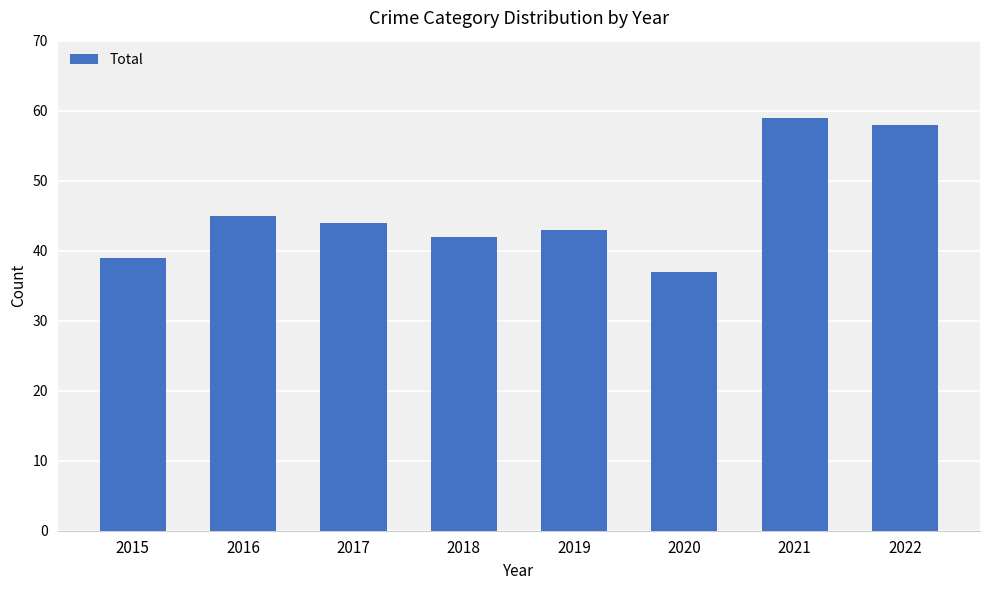

True or false: the data shows 68 at 2016.

False